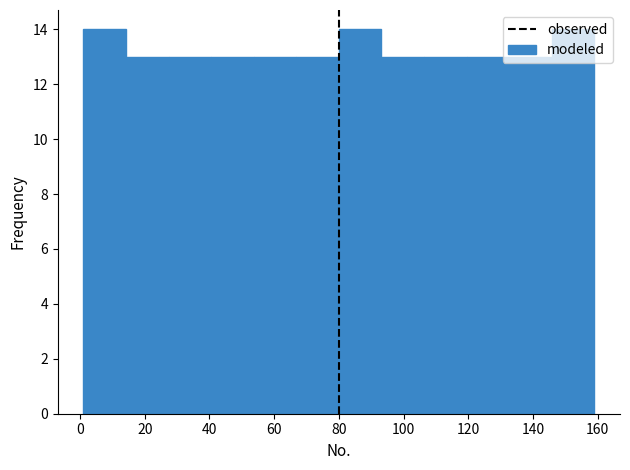

What is the height of the bar covering 66 to 80 on the x-axis? Neither the bar edges nor the heights are printed on the chart, so give them approximately, as read against the axes.

13